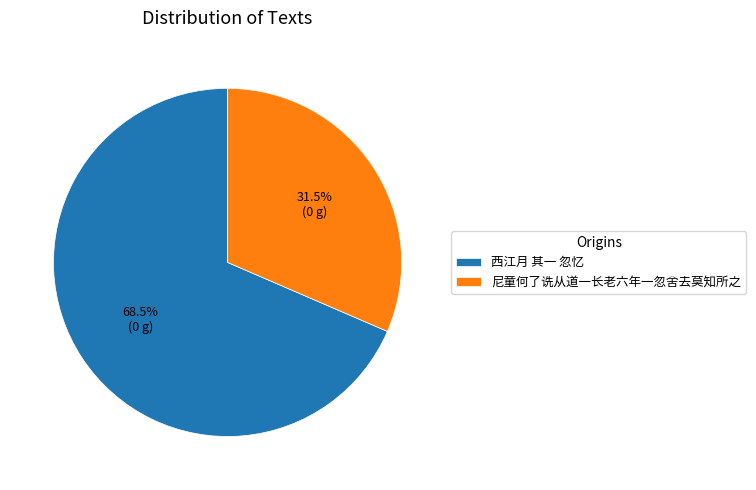

Which category has the smallest portion of the pie?

尼童何了诜从道一长老六年一忽舍去莫知所之